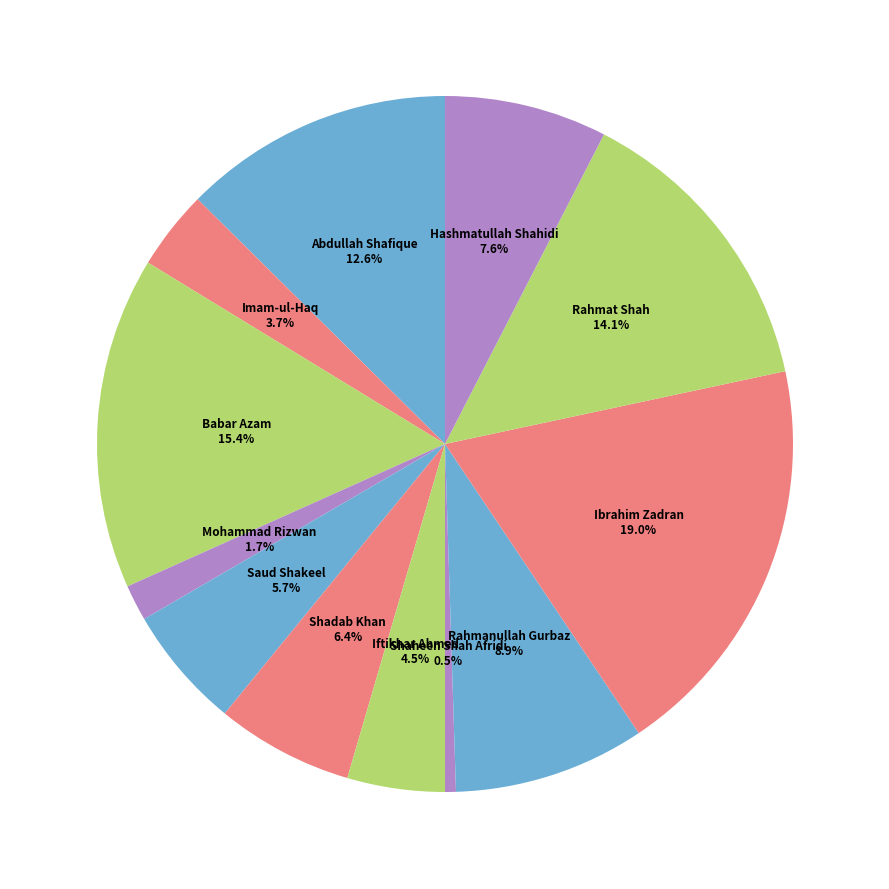

Count the number of slices in the pie.

12